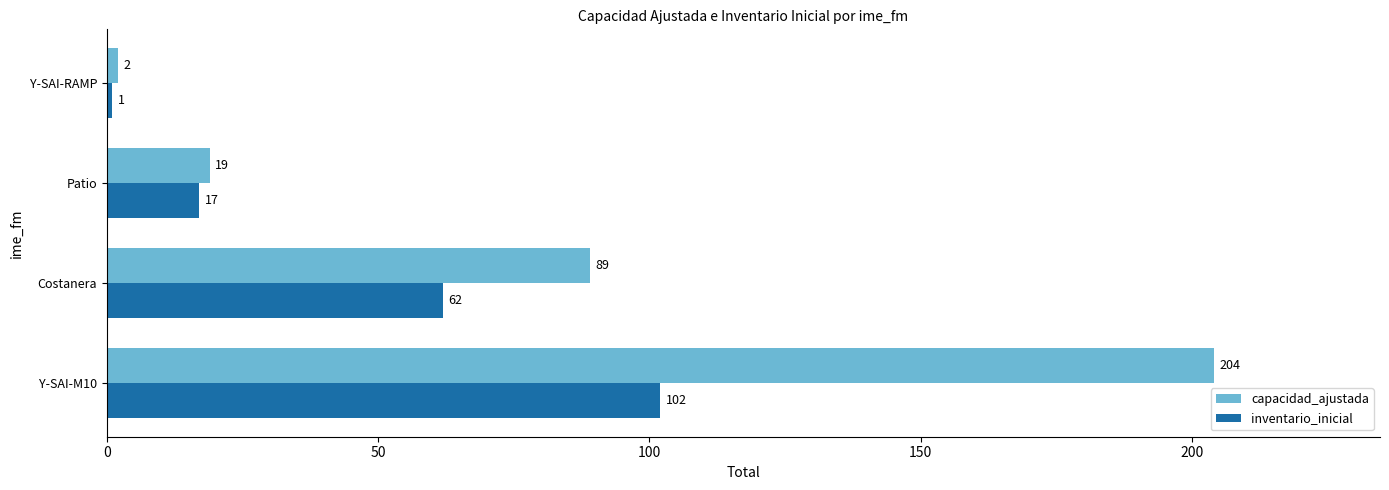

What is the smallest value displayed?

1